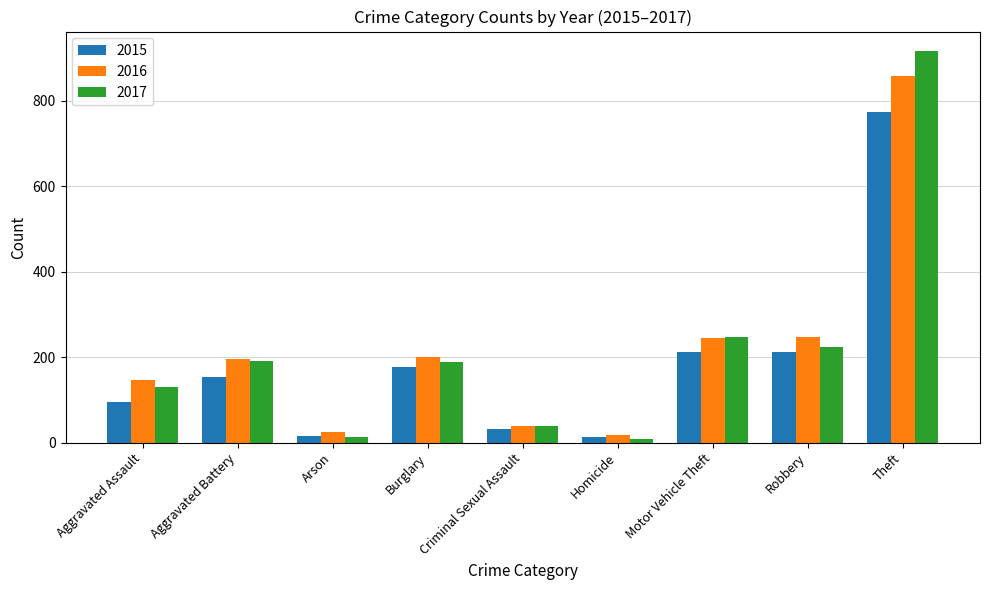

What are all the series names shown in the legend?

2015, 2016, 2017